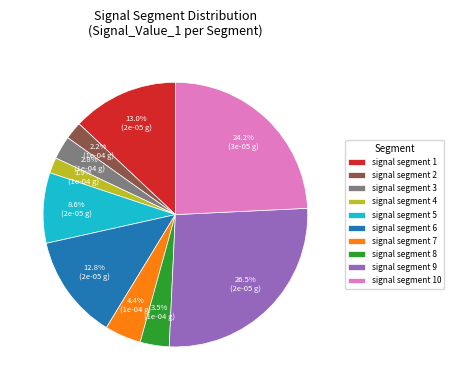

Count the number of slices in the pie.

10